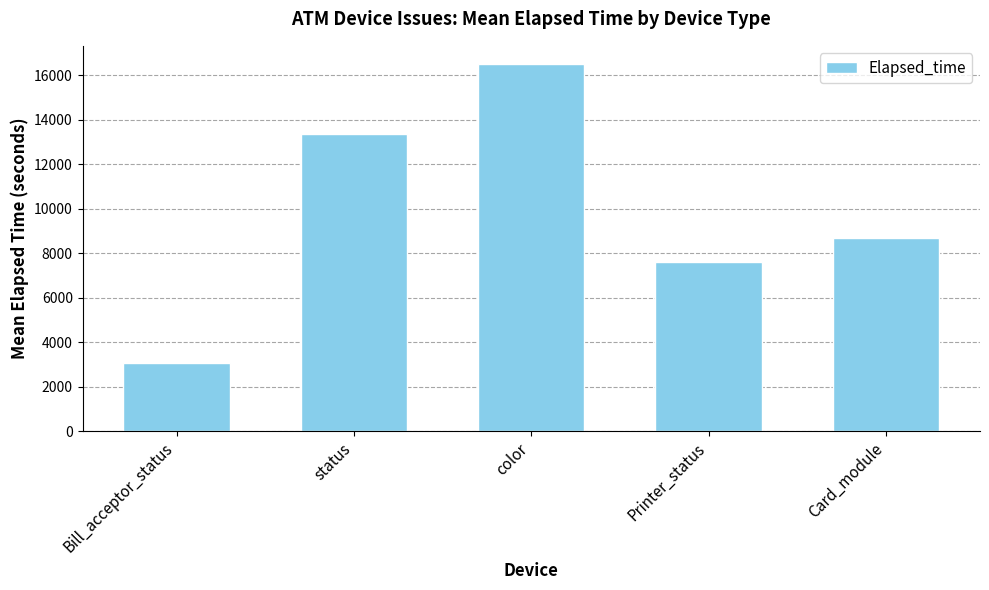

How many bars are there in total?

5